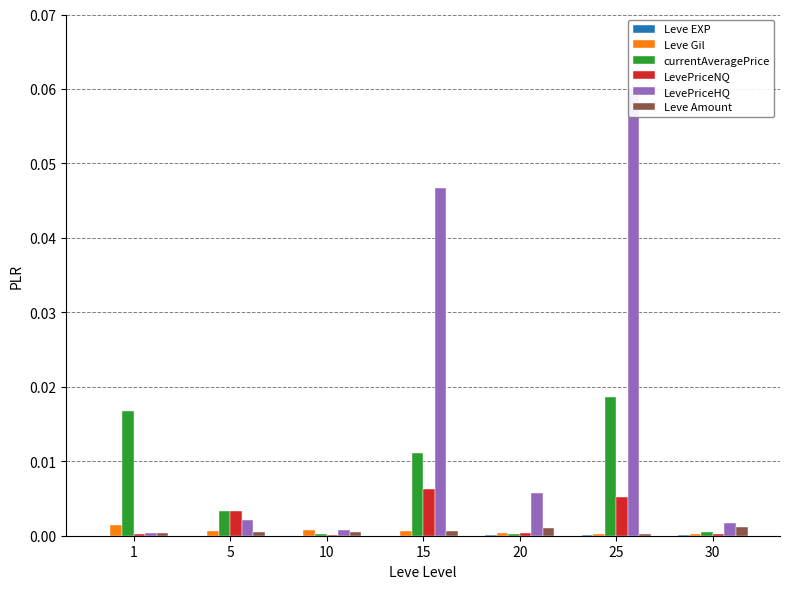

What is the greatest value displayed?

0.1